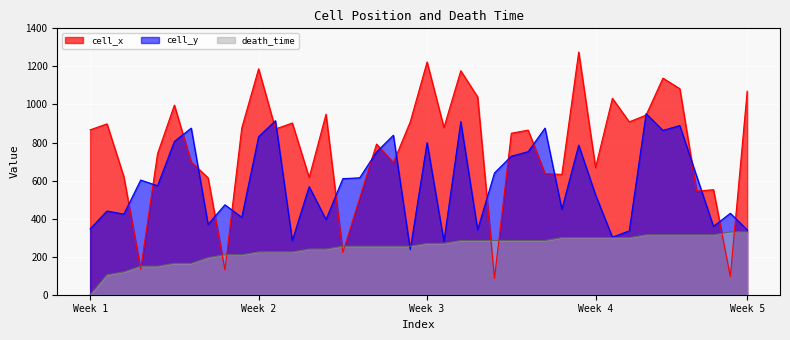

What is the sum of all death_time values?

9885.0